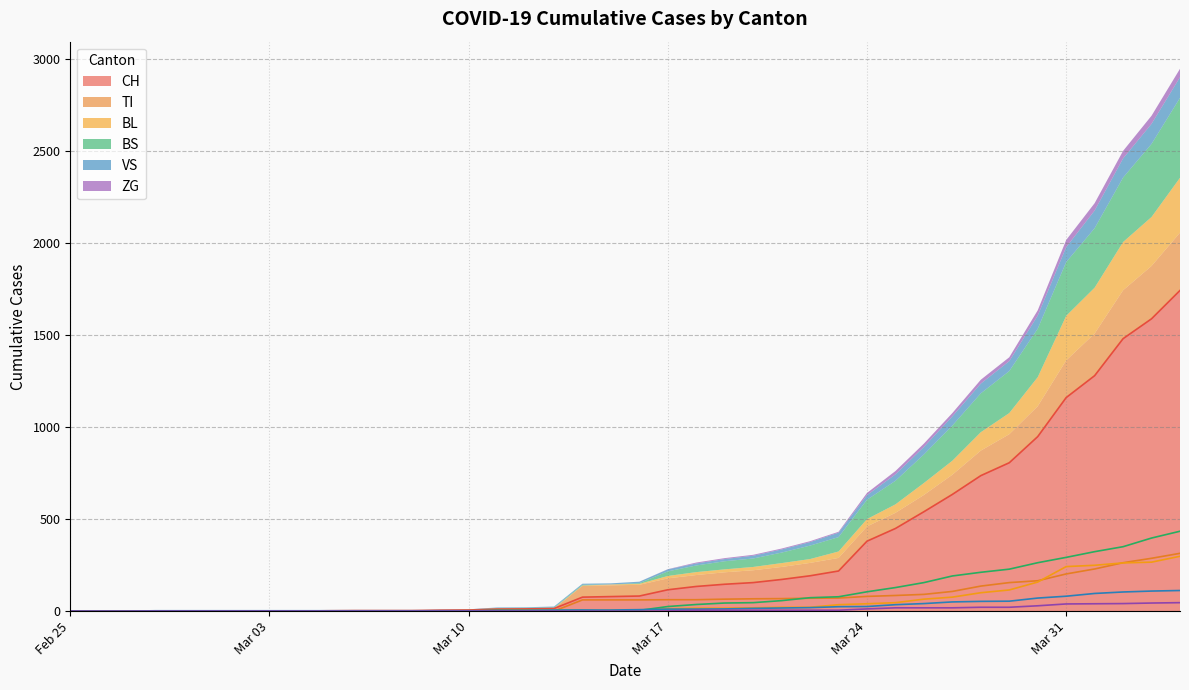

The value of BS at 2020-02-29 is 0. True or false?

True